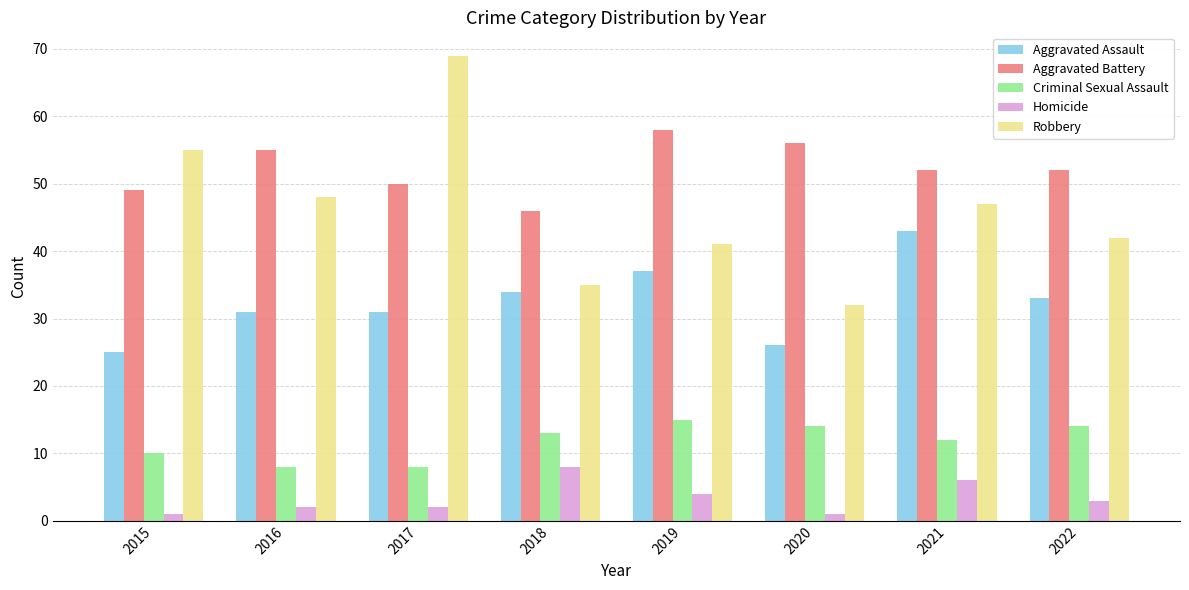

What is the lowest value of the Aggravated Battery series?

46